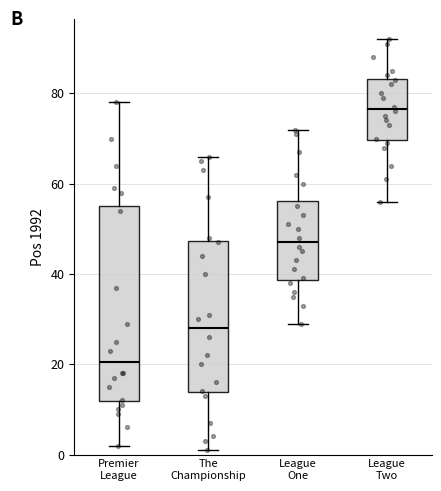

Where is the upper edge of the box for The Championship on the y-axis? The values are not printed on the chart, so give them approximately, as read against the axis.

48